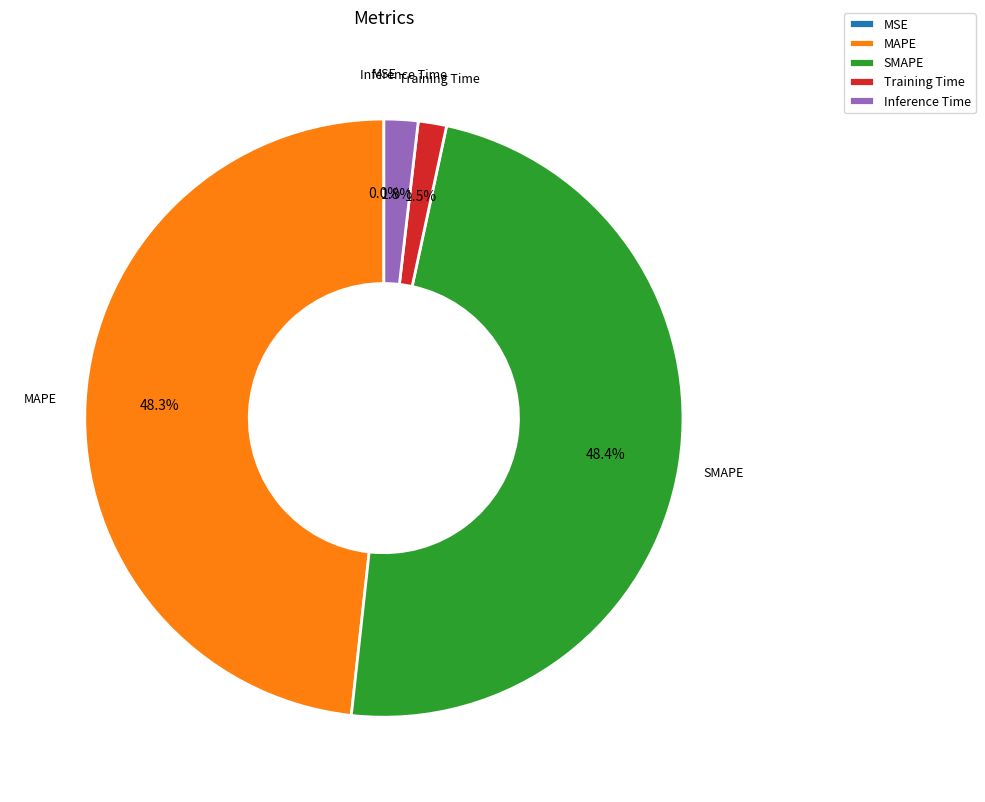

What is the total percentage of MAPE and Training Time?

49.8%